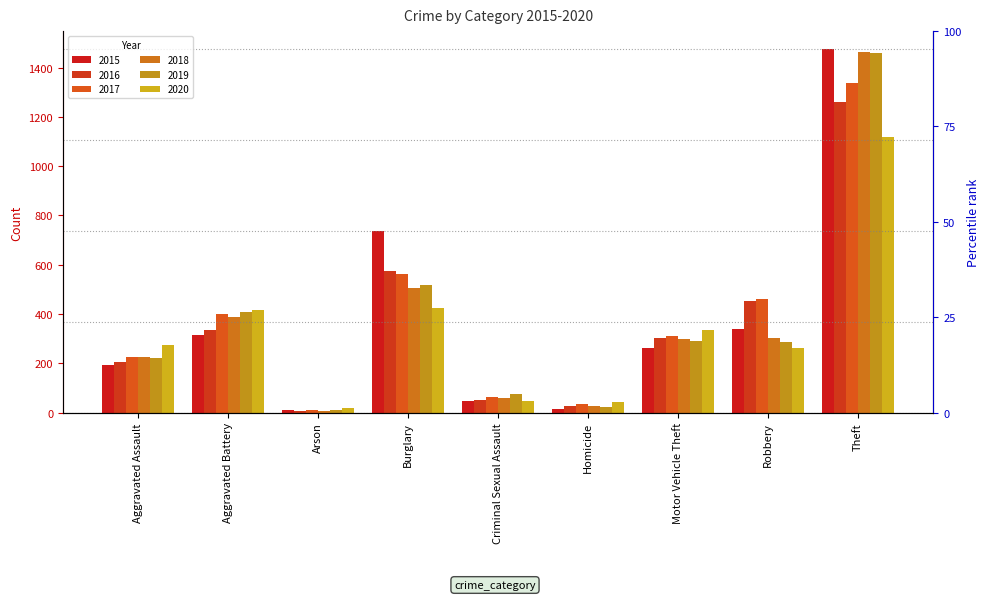

Which category has the highest value across all series?

Theft